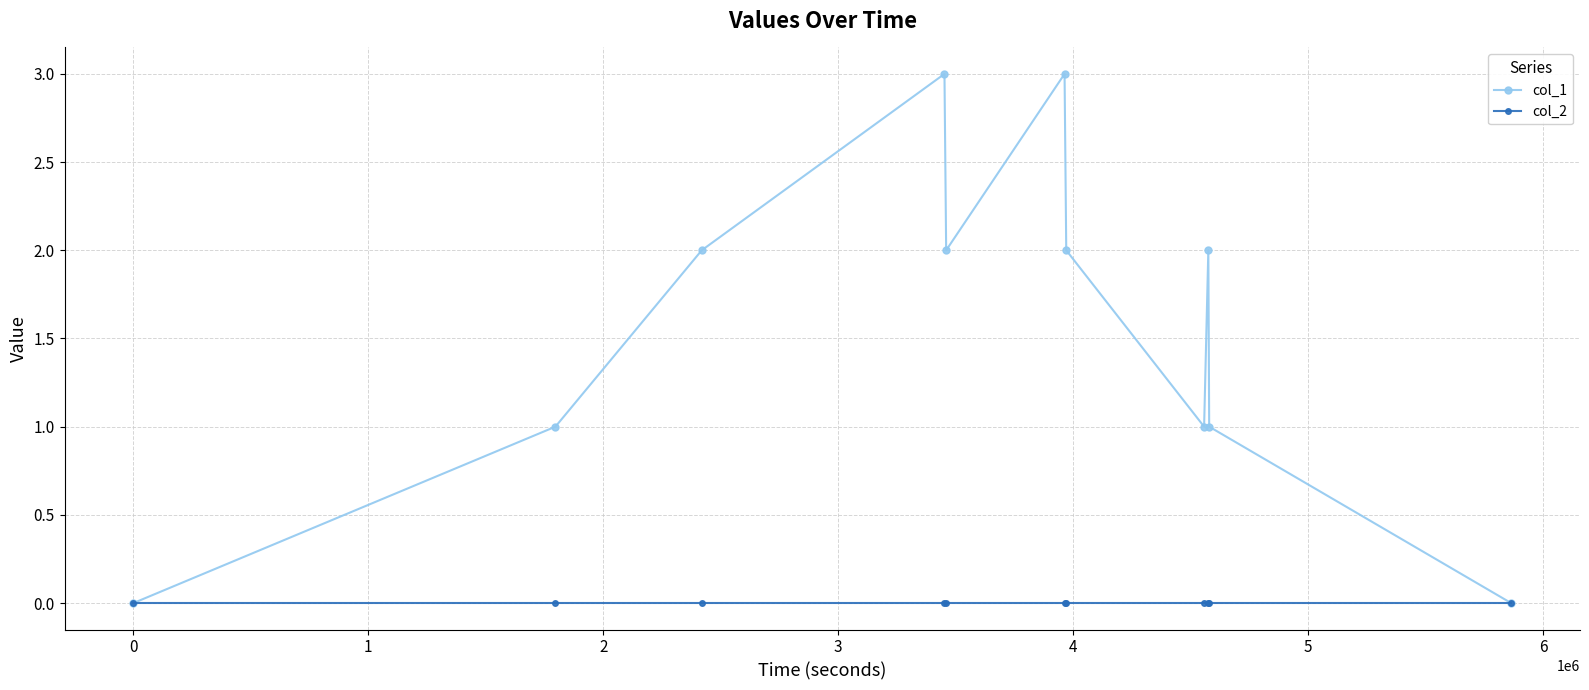

Rank the series by their maximum value, from lowest to highest.

col_2, col_1